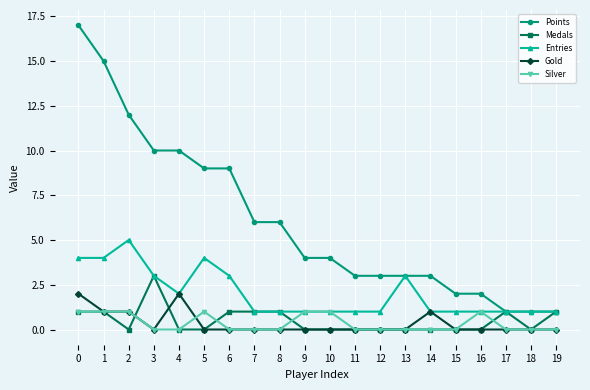

List the series in order of their peak value, lowest first.

Silver, Gold, Medals, Entries, Points